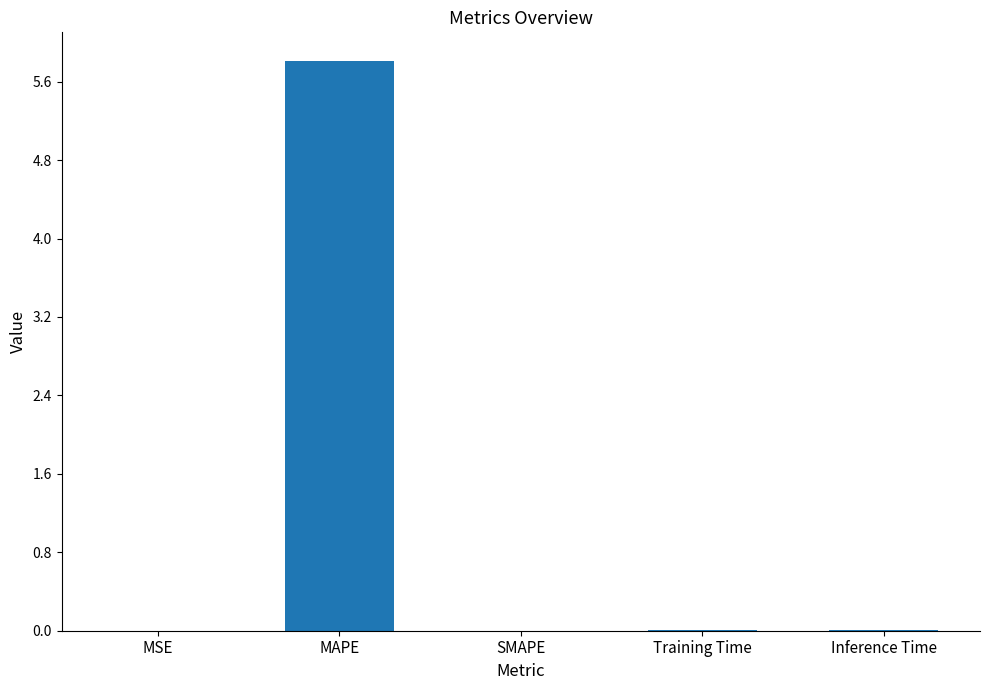

What is the sum of all values?

5.8